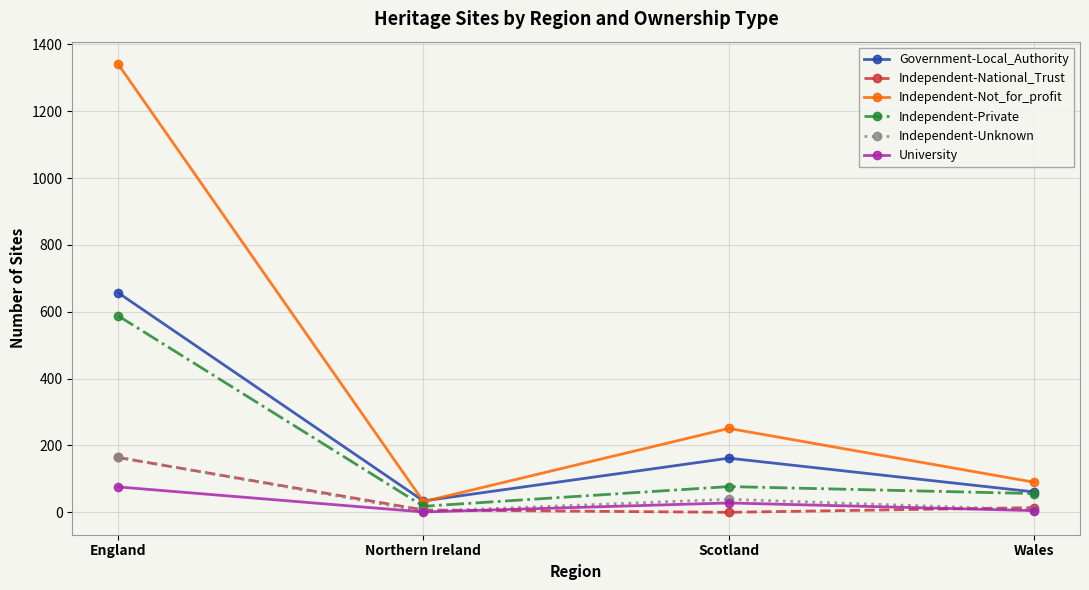

Does the chart display data point markers on the line(s)?

Yes